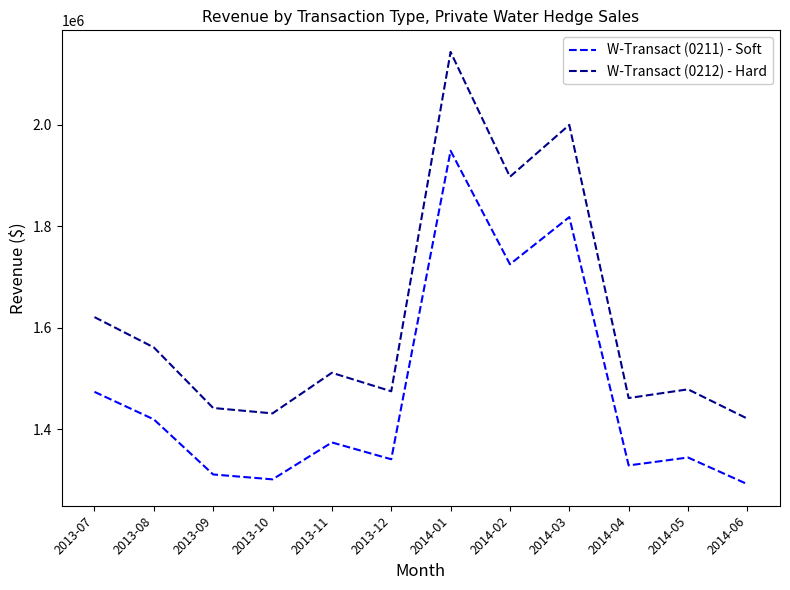

Rank the series by their average value, from highest to lowest.

W-Transact (0212) - Hard, W-Transact (0211) - Soft